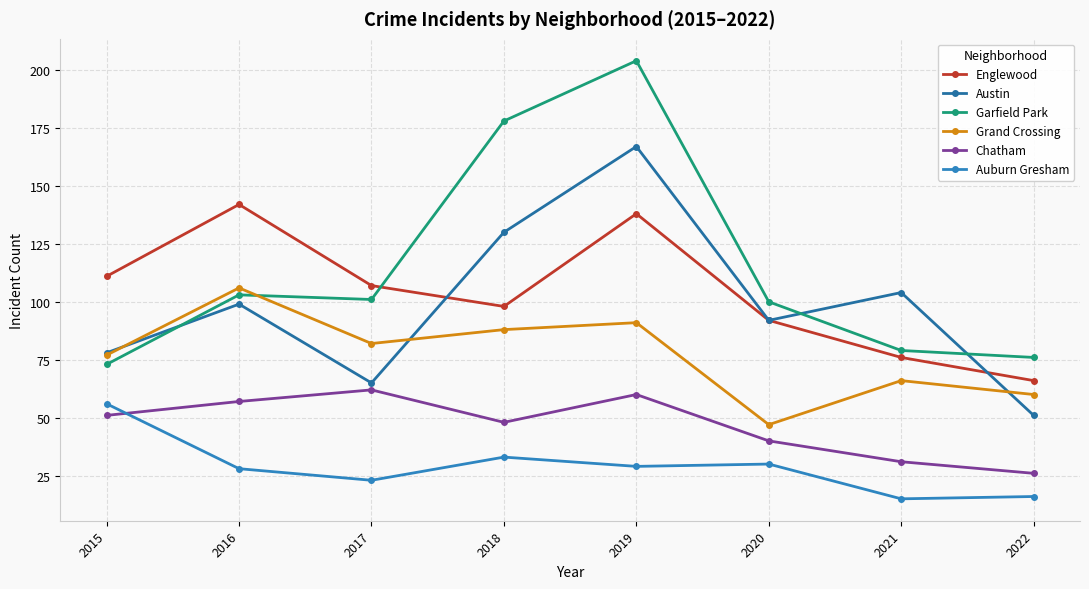

How many categories are shown in the chart?

8